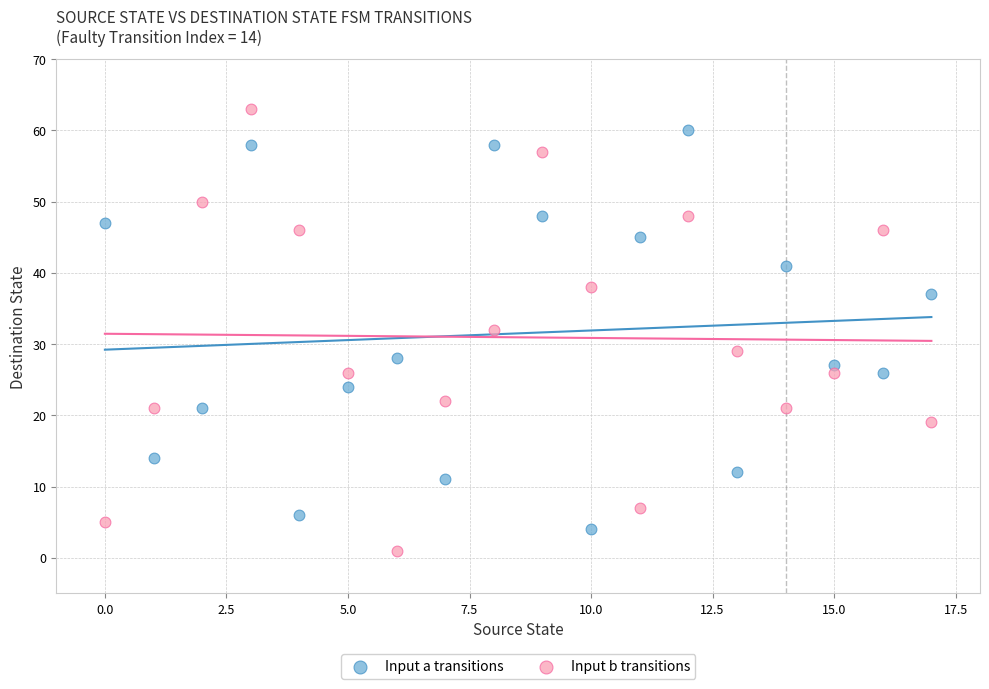

Across all data points, what is the range of Y values (max minus min)?

62